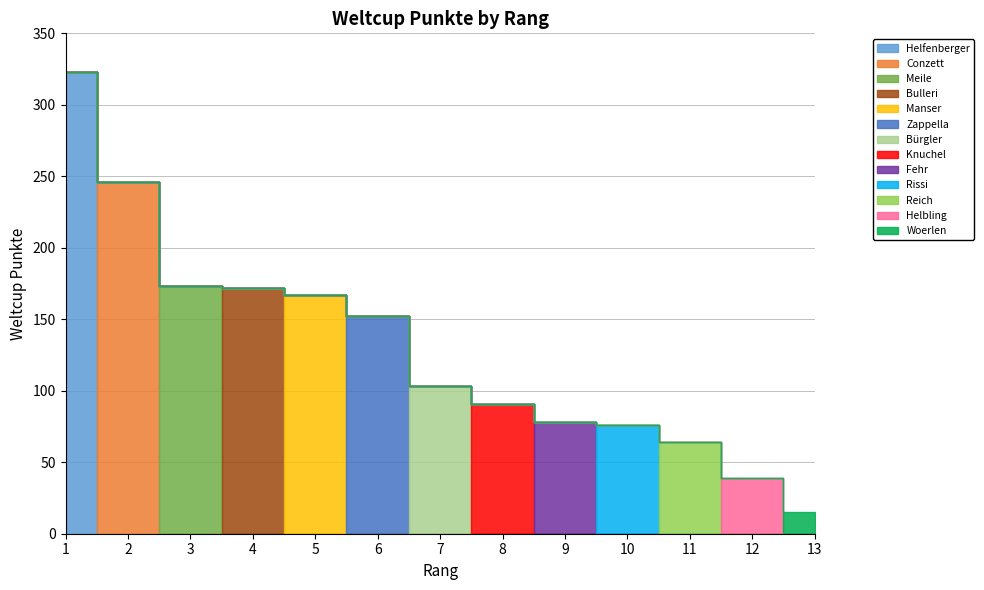

Which category has the lowest value across all series?

Woerlen